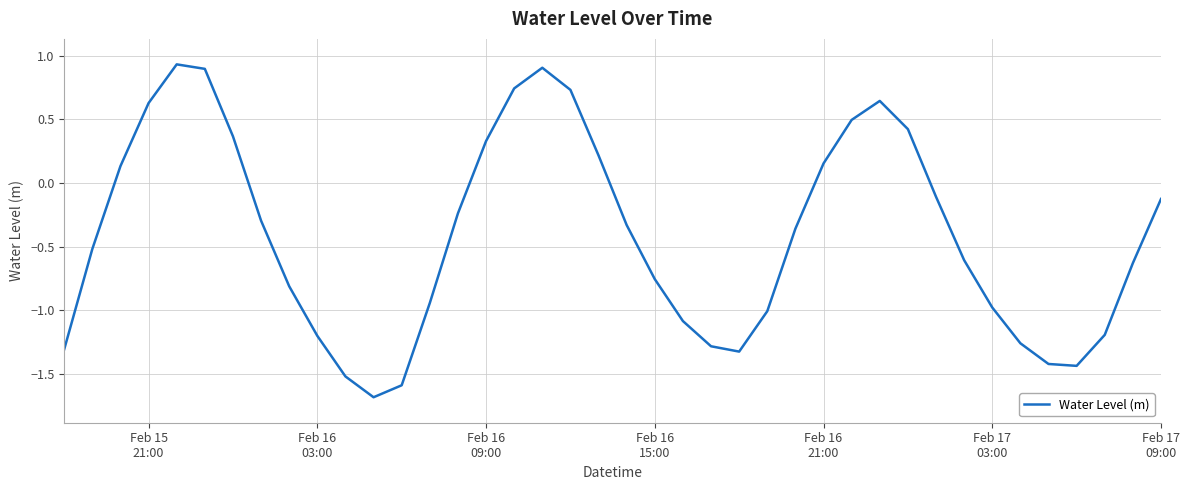

Is this an area chart (filled region under the line)?

No